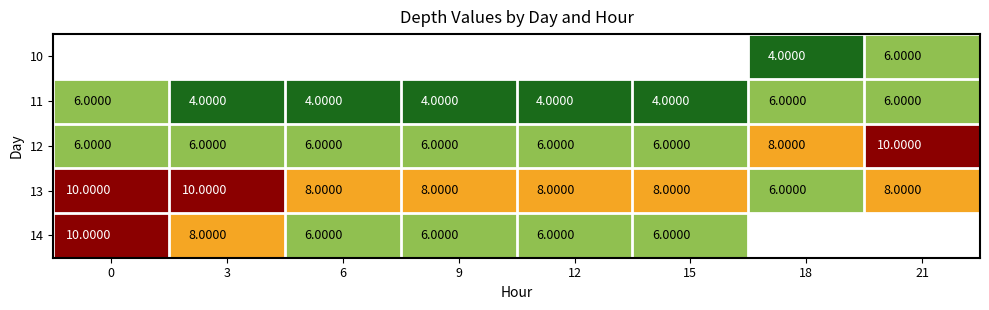

Is the value of 14 at 15 greater than the value of 13 at 21?

No